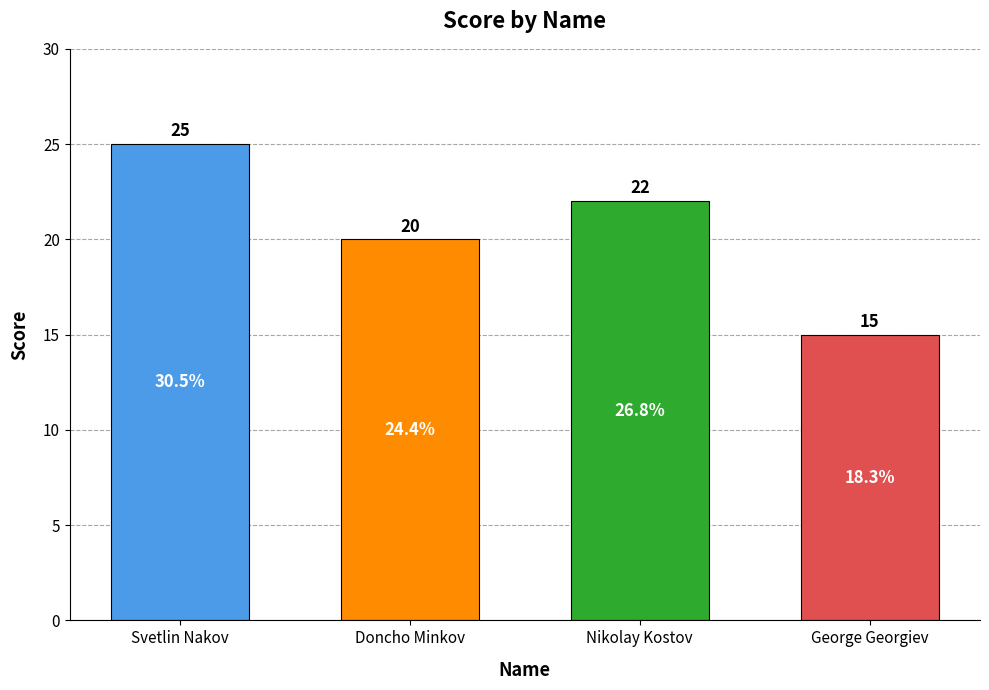

What position from the right is Doncho Minkov?

3